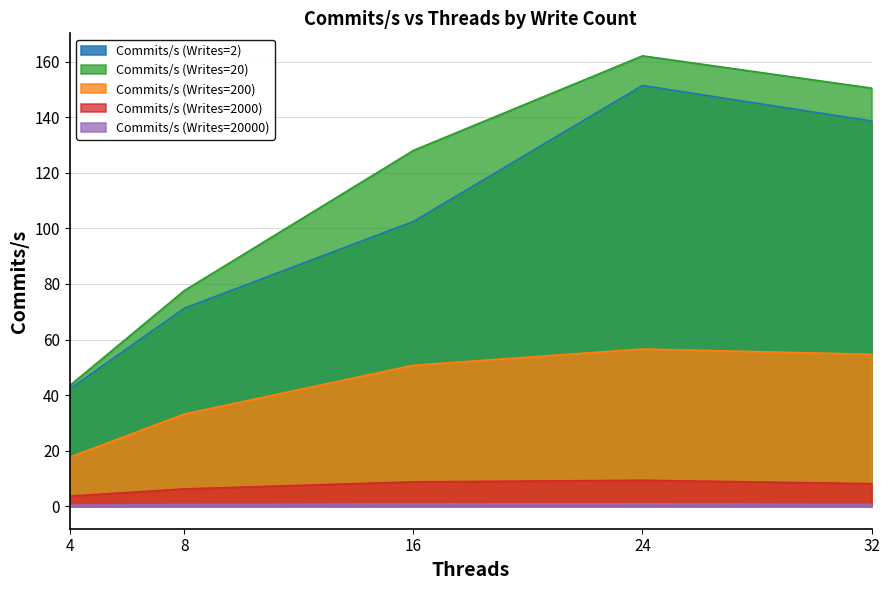

What is the average value of the Commits/s (Writes=2000) series?

7.2